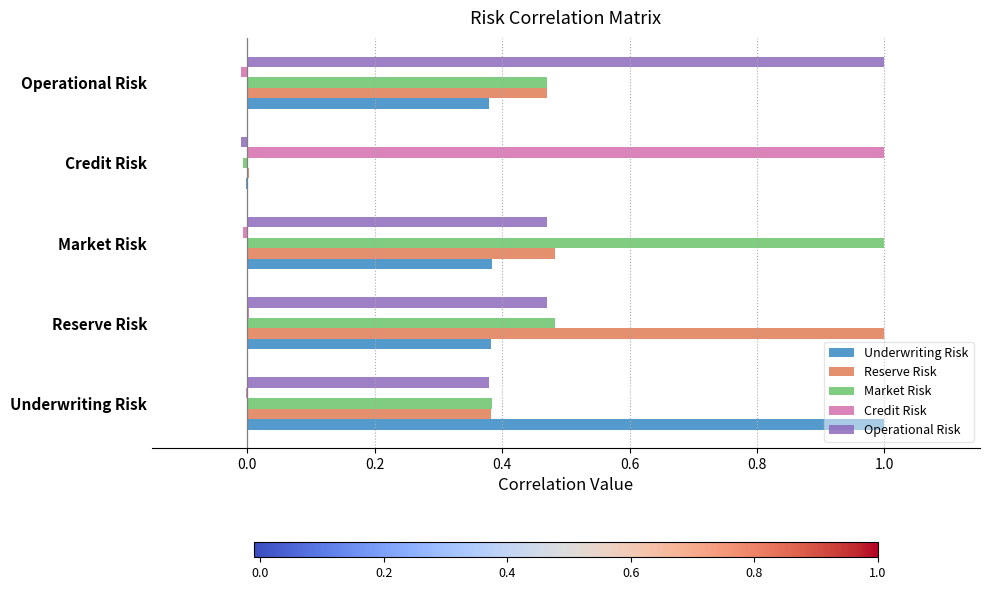

True or false: Market Risk has a value of 0.7 at Underwriting Risk.

False